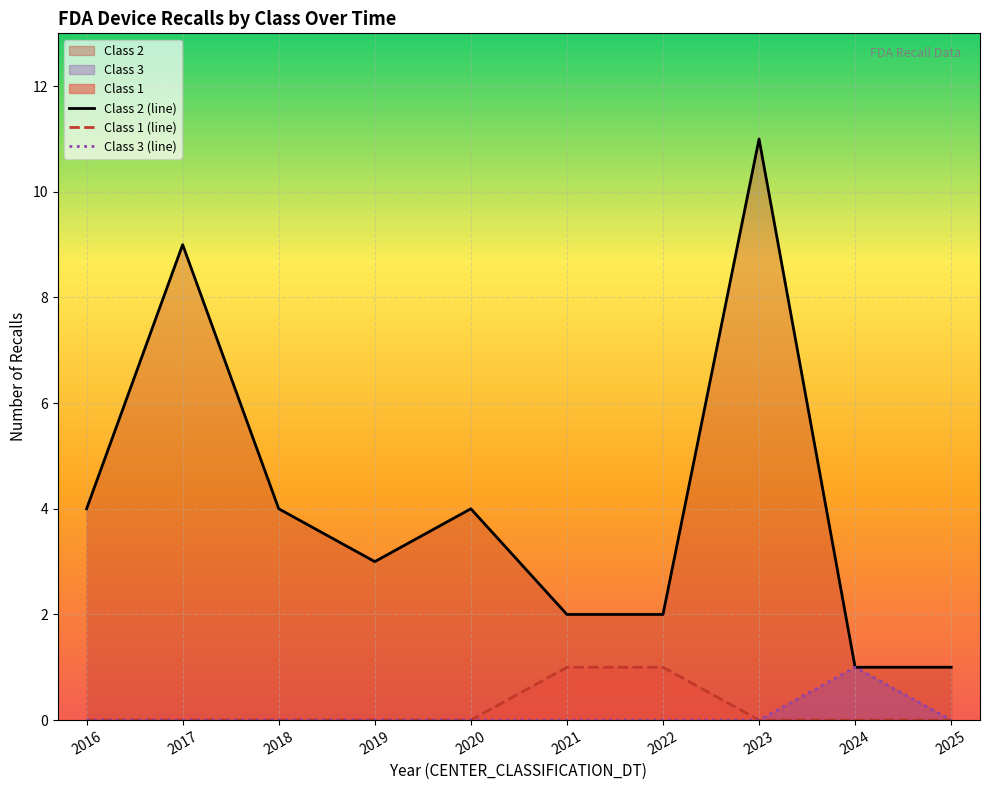

At how many categories does at least one series exceed 7?

2